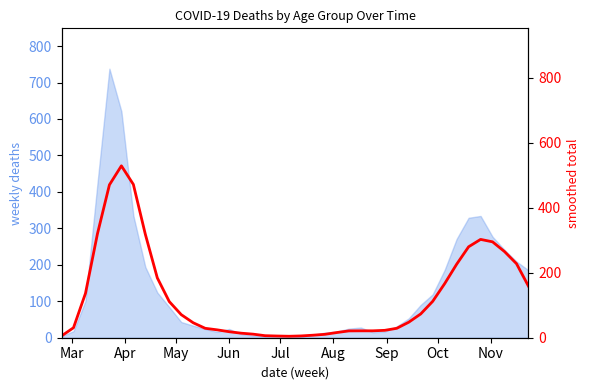

How many lines are shown in the chart?

1